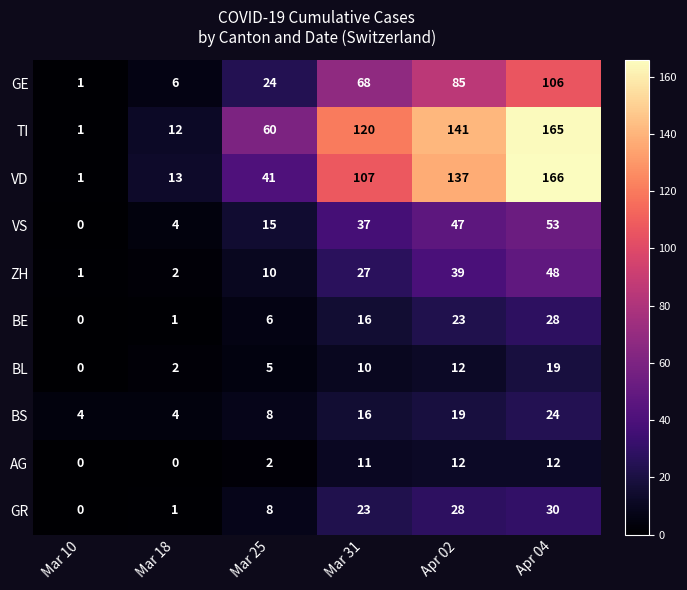

What is the difference between the highest and lowest values at Apr 02?

129